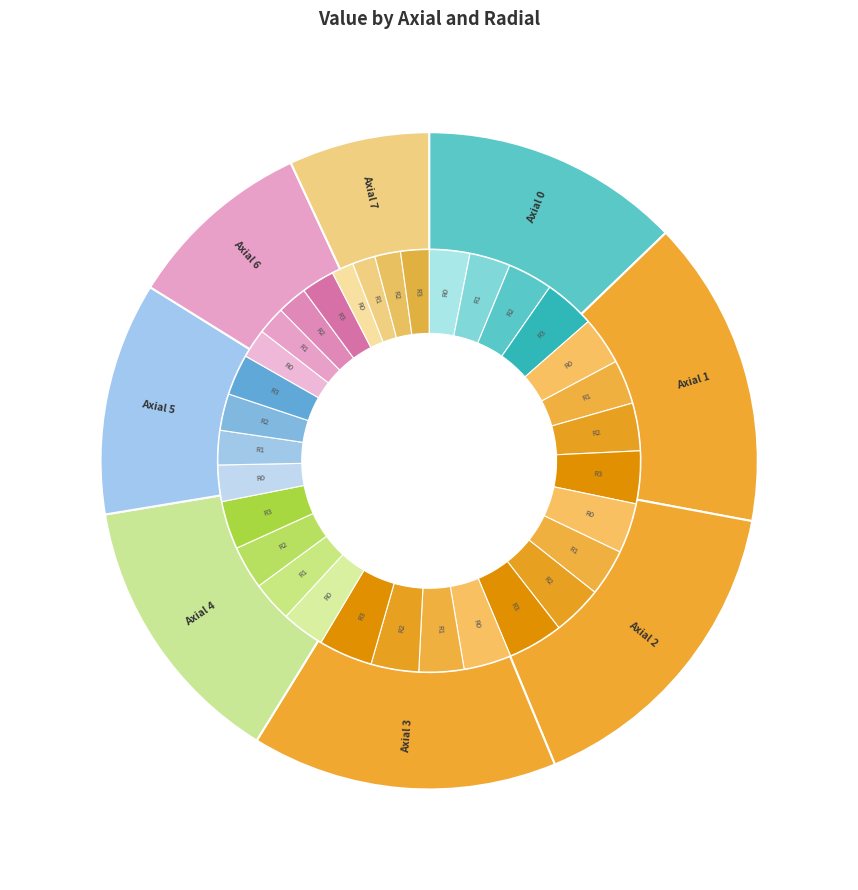

What portion of the pie excludes Axial 4?

86.4%